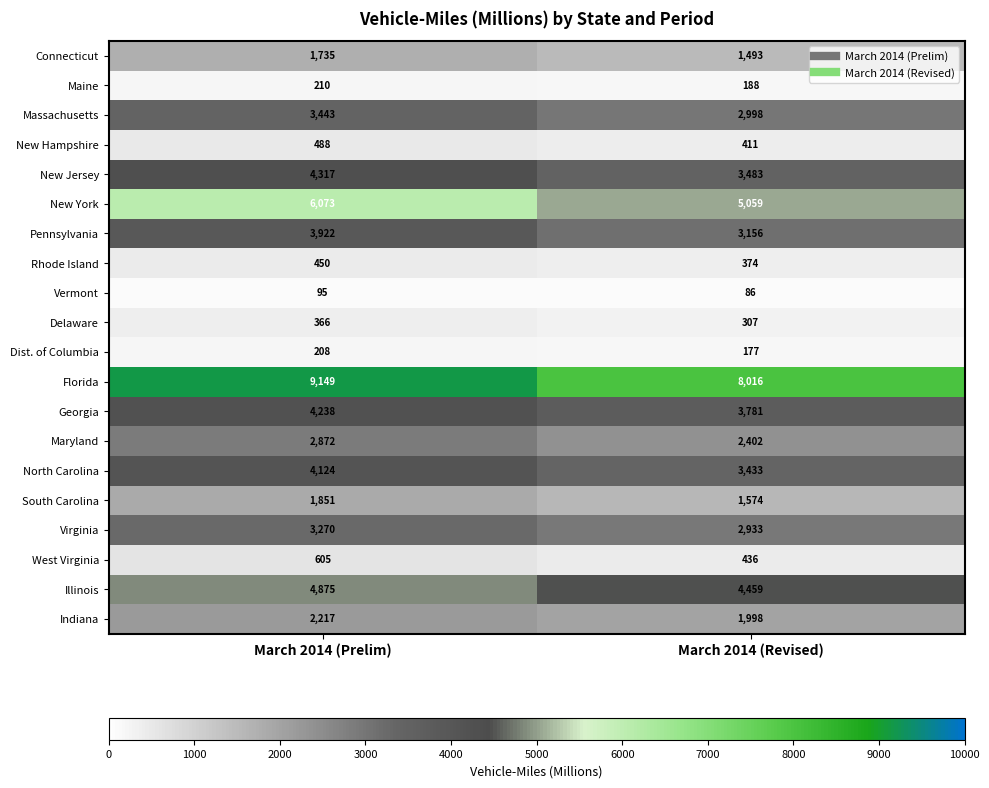

Which series has the largest total across all categories?

Florida